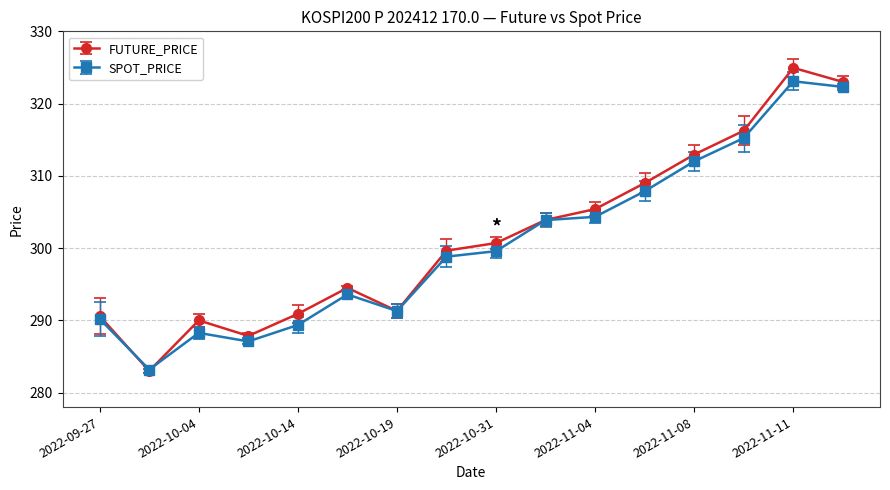

True or false: SPOT_PRICE has more than 0 interior local peaks.

True